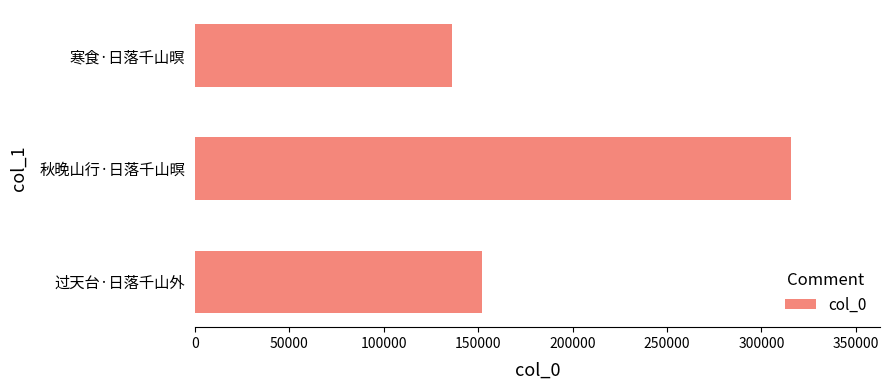

Where is the data nearest to the value 225848?

过天台·日落千山外